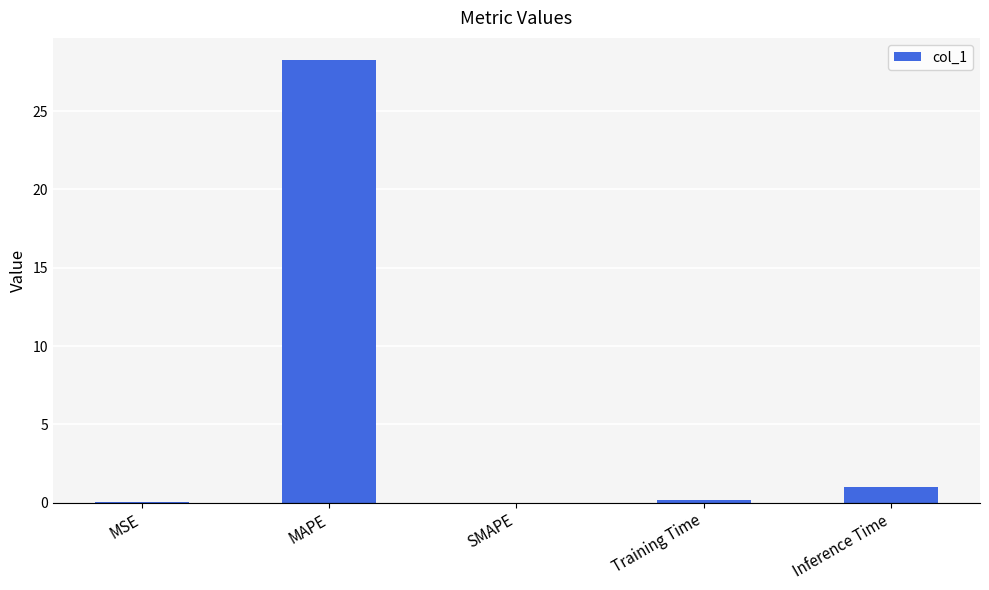

What is the change in value from MAPE to Inference Time?

-27.3